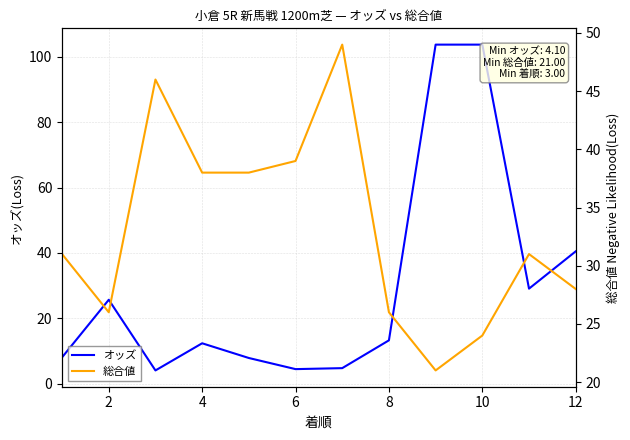

Where is オッズ nearest to the value 53?

12